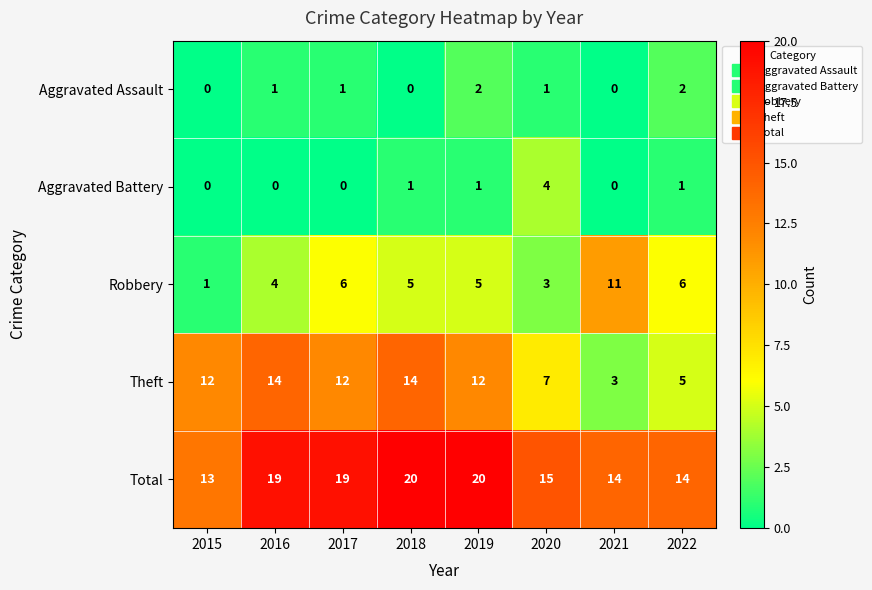

Between 2017 and 2021, which series saw the biggest shift?

Theft